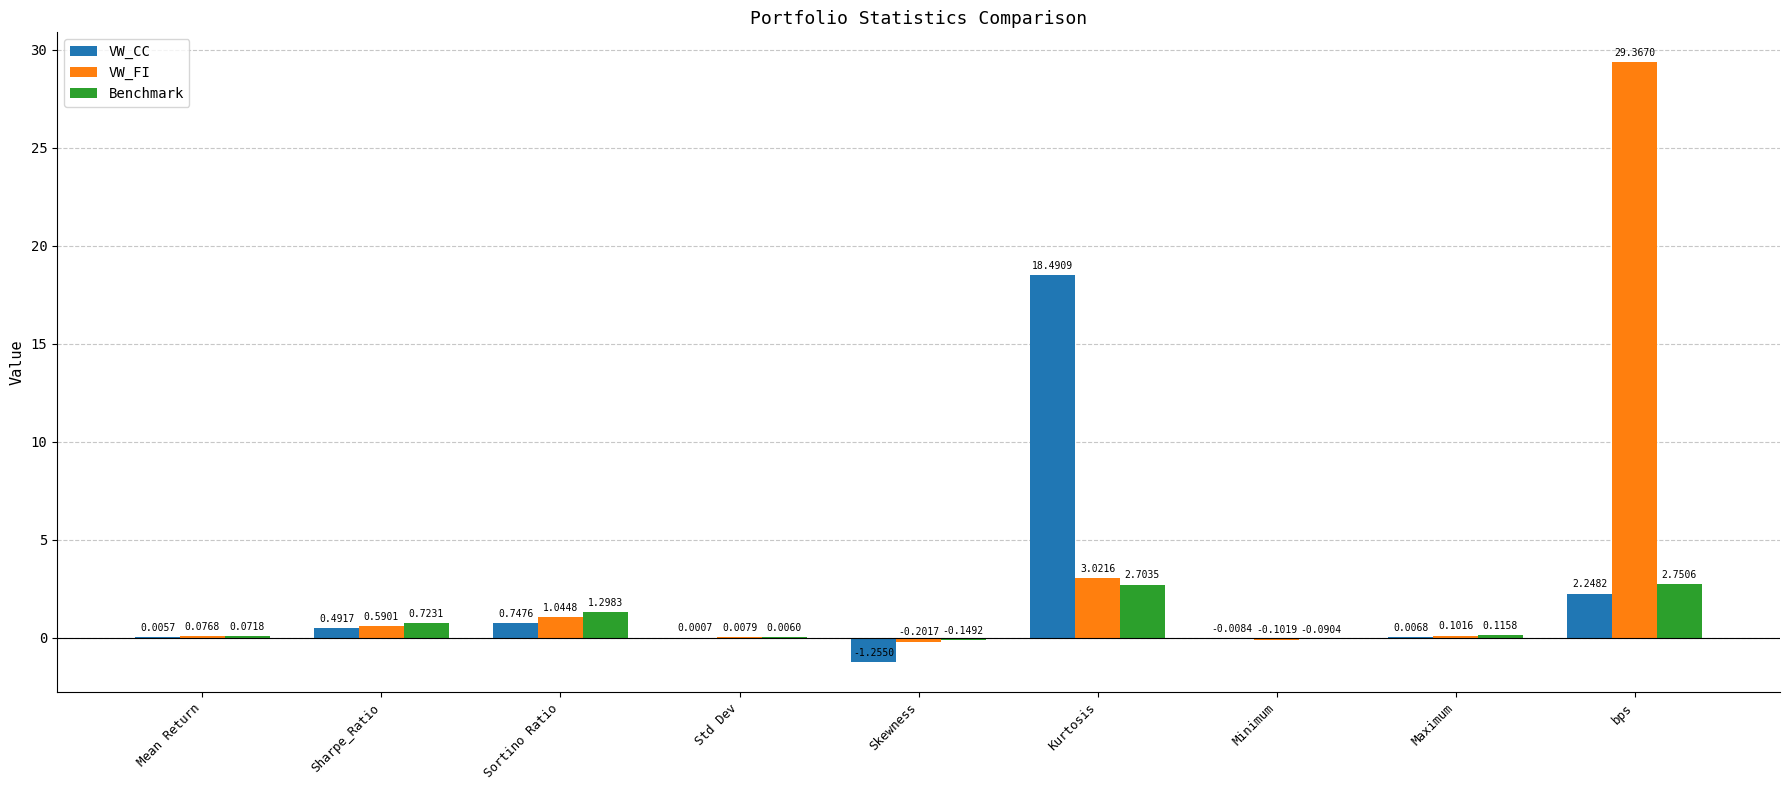

Which series has the widest spread of values?

VW_FI